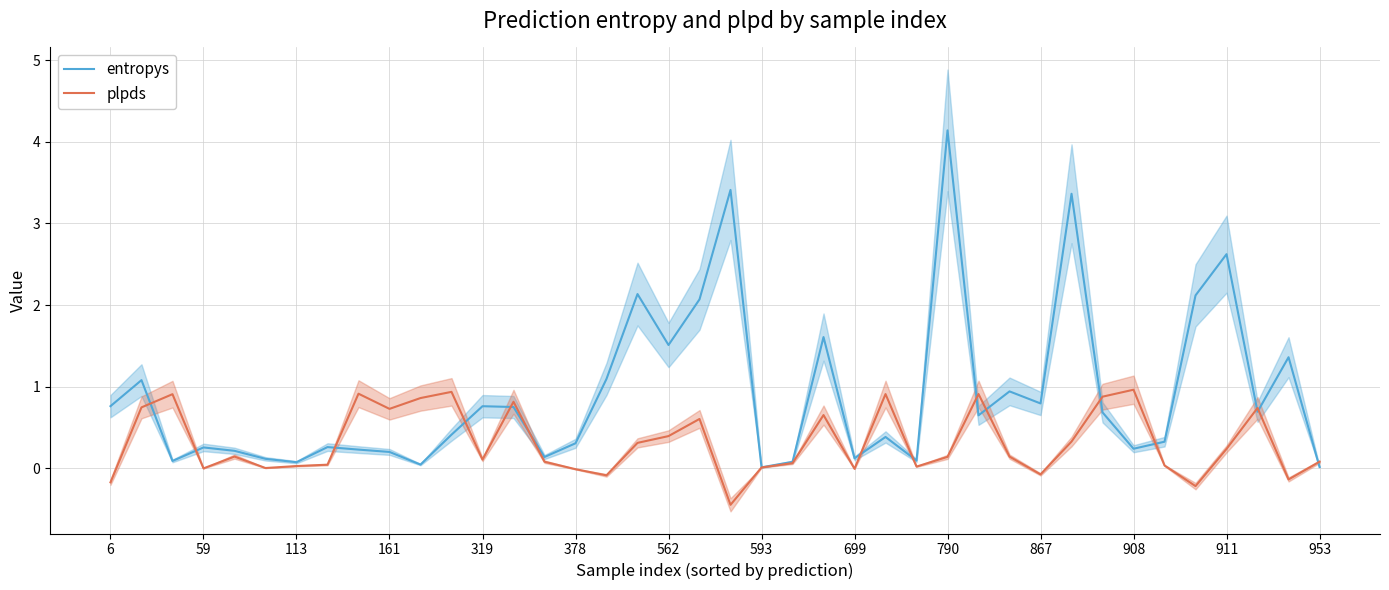

Is it true that entropys equals 0.2 at 161?

True